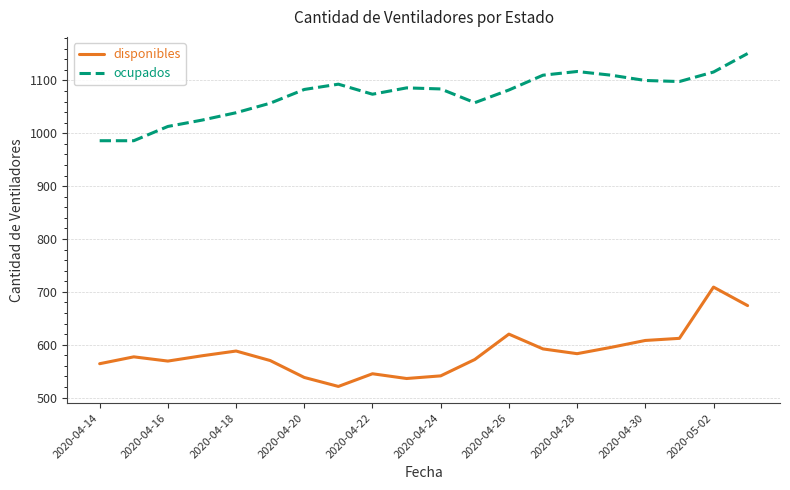

What is the difference between the maximum and minimum values in the disponibles series?

188